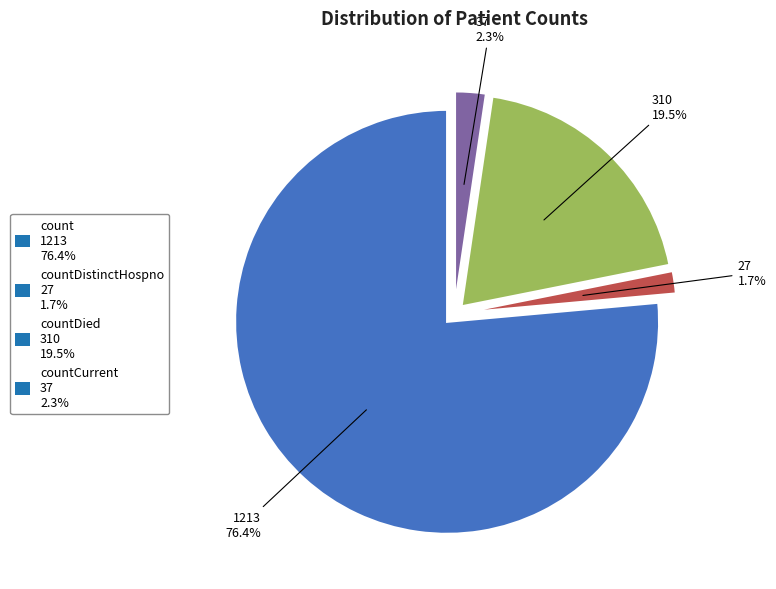

How much of the chart is everything except countDied 310 19.5%?

80.5%